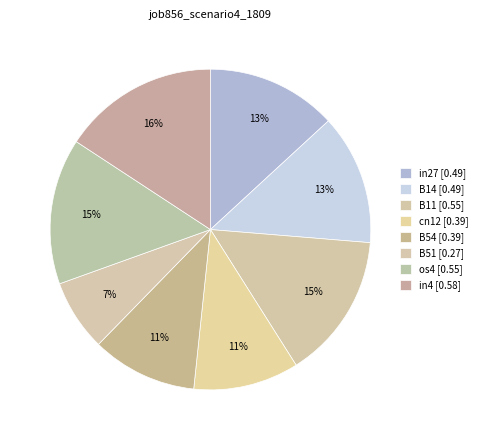

How many slices are in this pie chart?

8